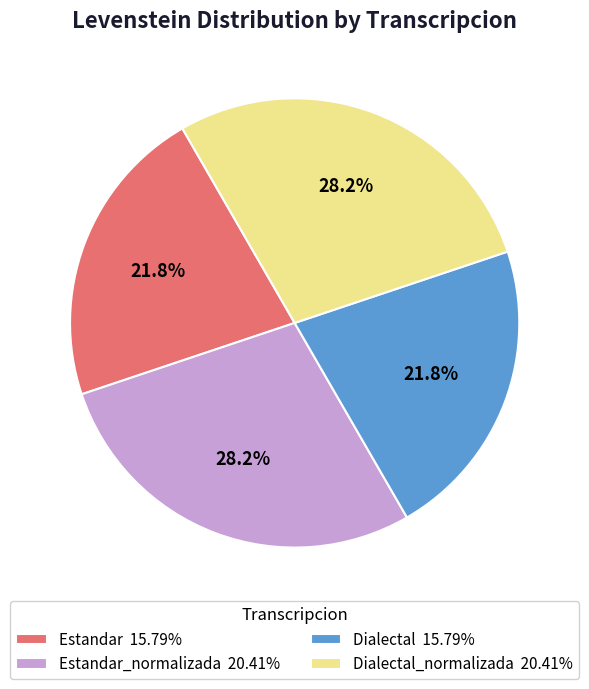

Does Estandar 15.79% account for over 50% of the chart?

No